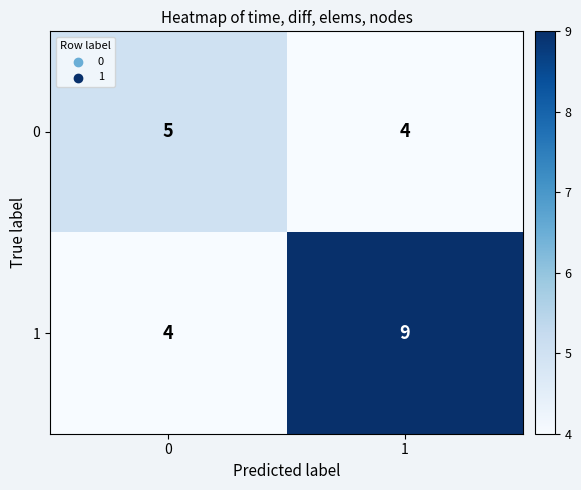

What is the greatest value displayed?

9